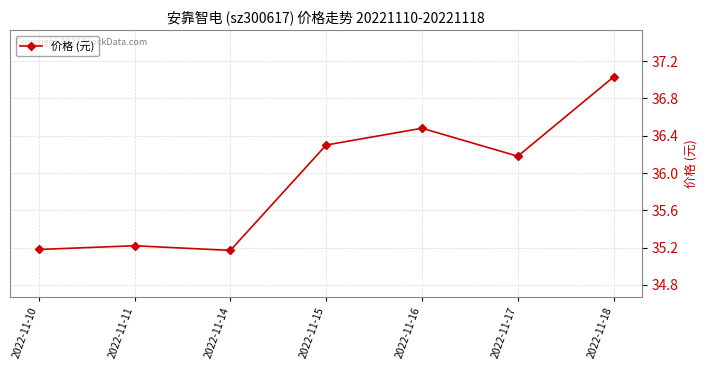

Which category has the highest value across all series?

2022-11-18